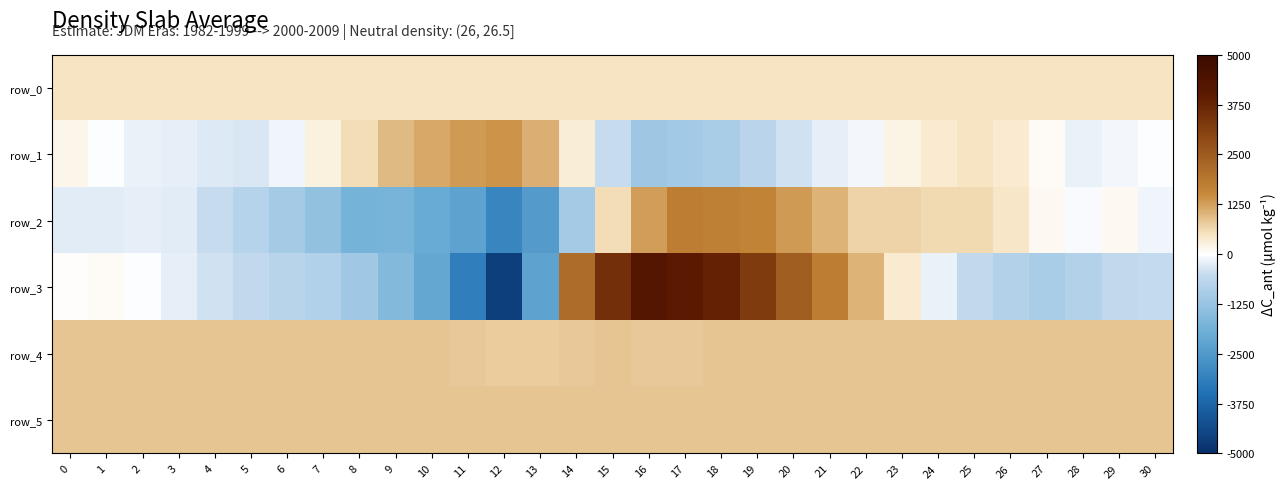

The row_5 series shows 255.7 at 12. True or false?

False